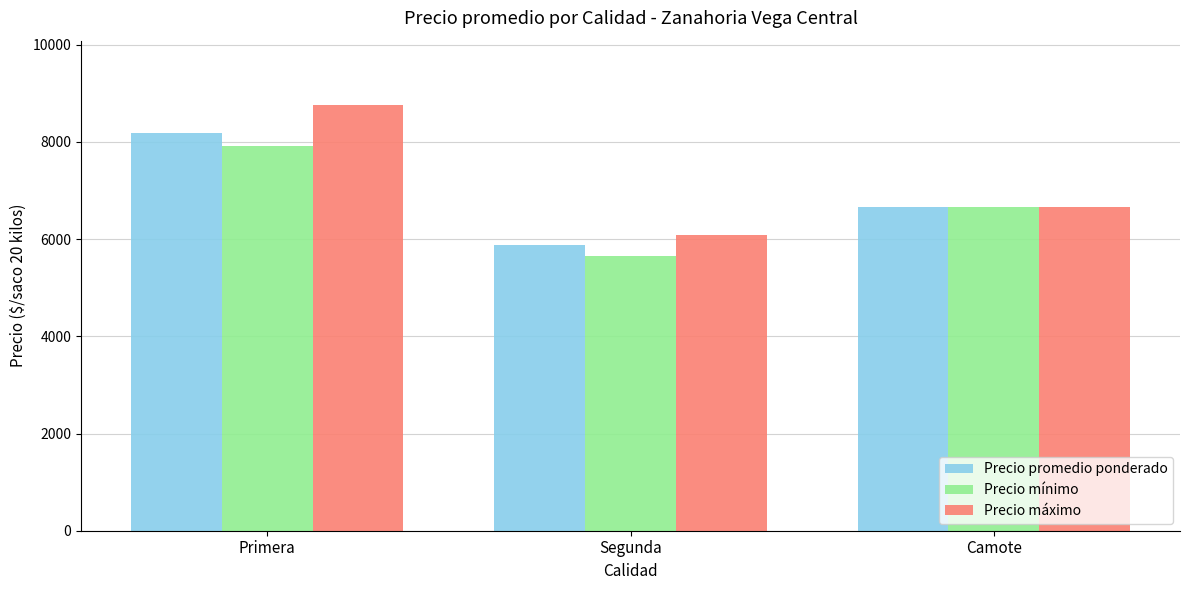

What is the value of the Precio promedio ponderado bar at the 1st from the left?

8192